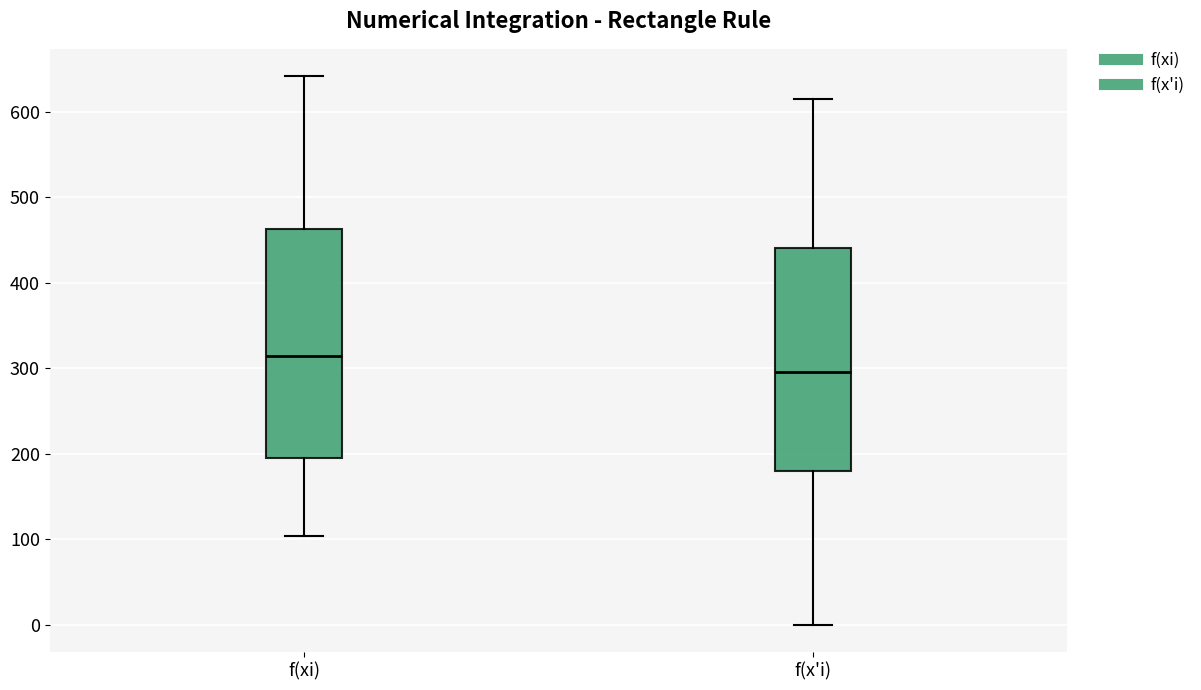

Reading left to right, transcribe this box plot: for each box, give where its median line is, the range the box spans, and where its two whiskers end, as read against the y-axis. The values are not printed on the chart, so give them approximately, as read against the axis.

f(xi): median 310, box 190 to 460, whiskers 100 to 640
f(x'i): median 300, box 180 to 440, whiskers 0 to 610